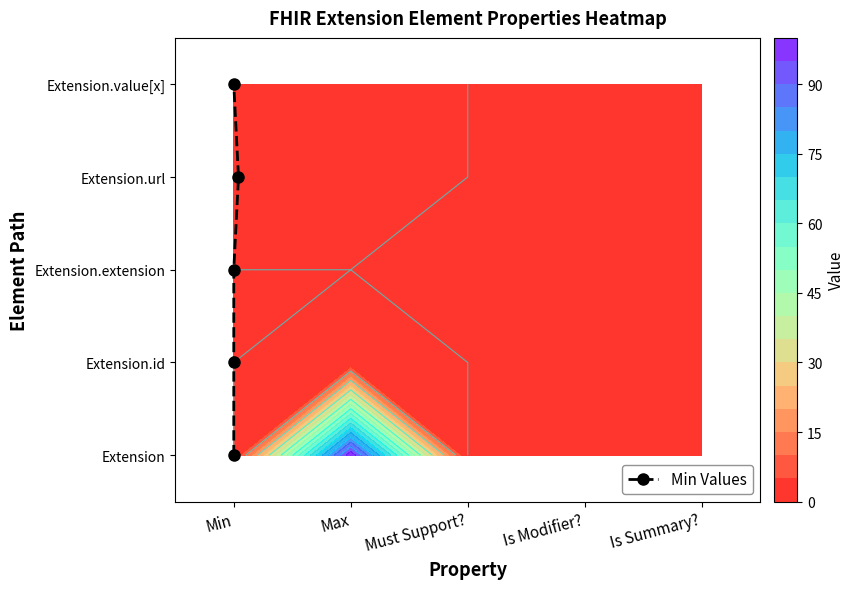

Which category has the lowest value across all series?

Min